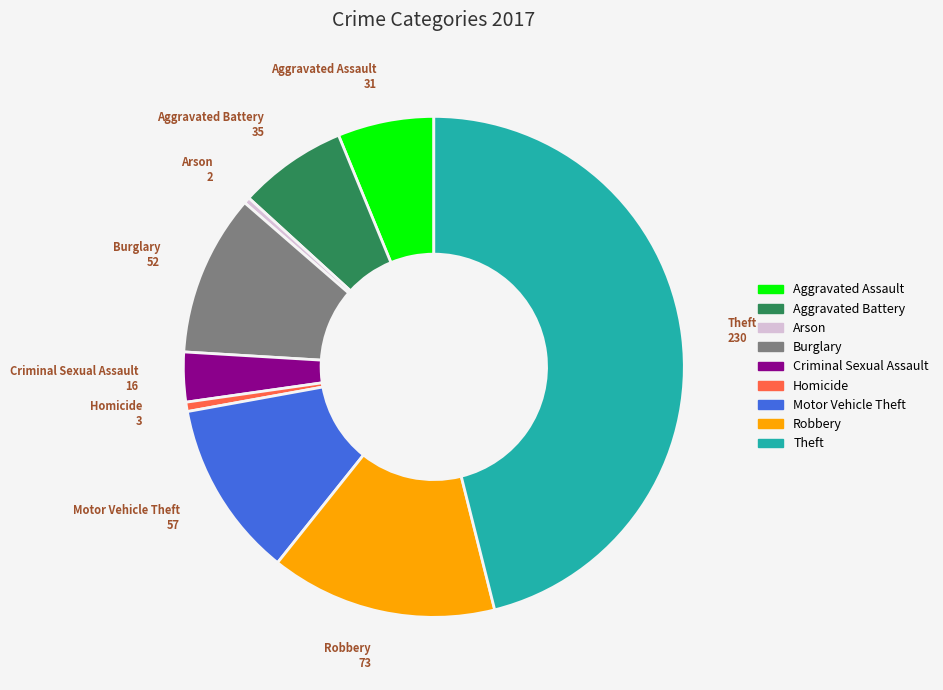

Which has a higher value, Criminal Sexual Assault or Arson?

Criminal Sexual Assault